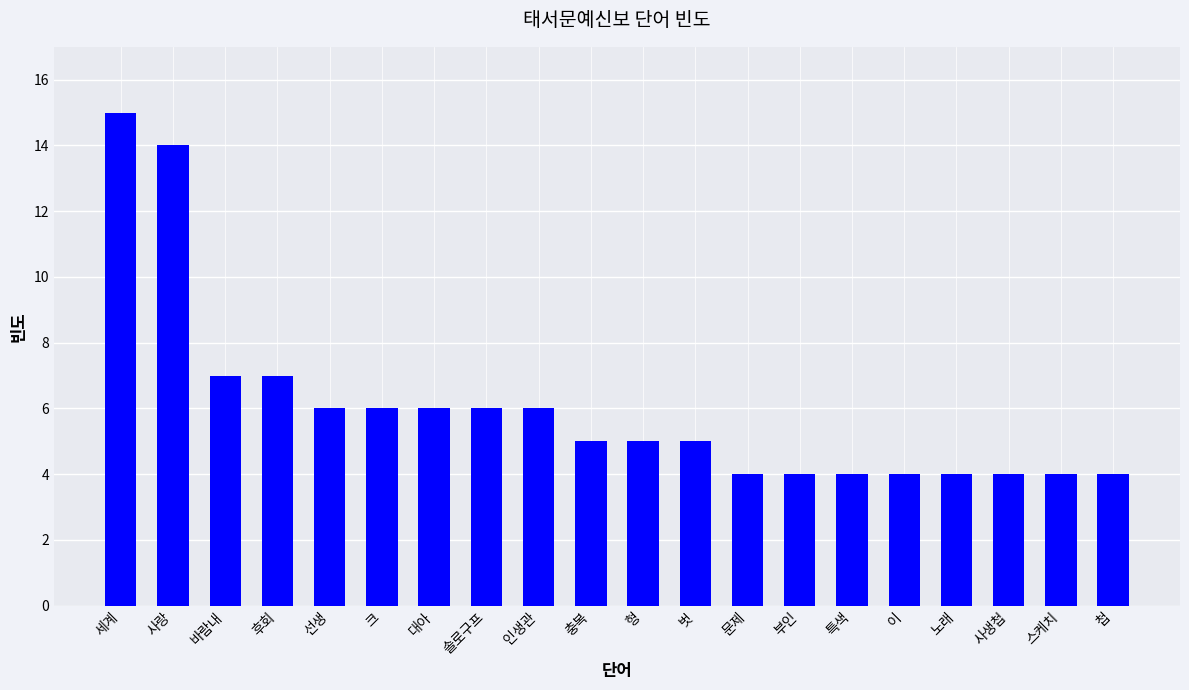

What is the label of the 3rd bar from the right?

사생첩